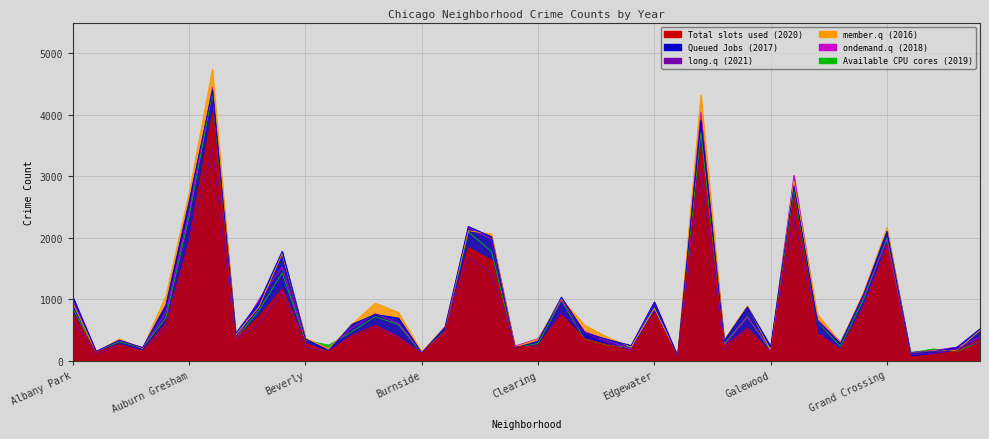

What value does the ondemand.q (2018) series have at Bucktown, to the nearest 50?

600